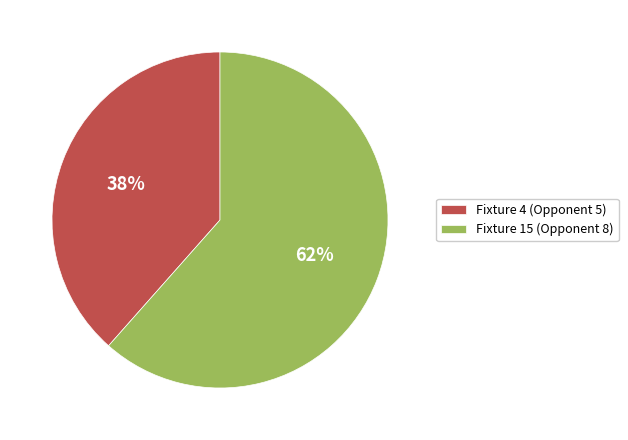

What is the smallest slice in the pie chart?

Fixture 4 (Opponent 5)